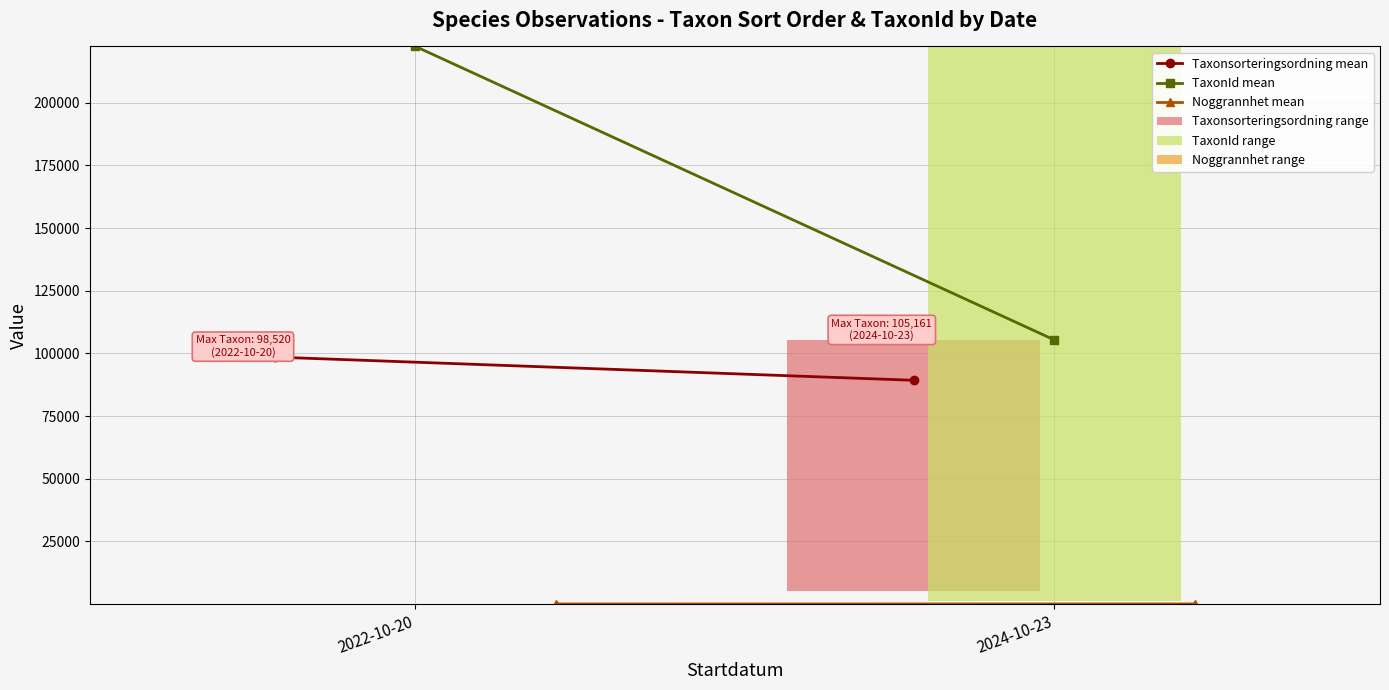

True or false: TaxonId mean has a value of 222498.0 at 2022-10-20.

True